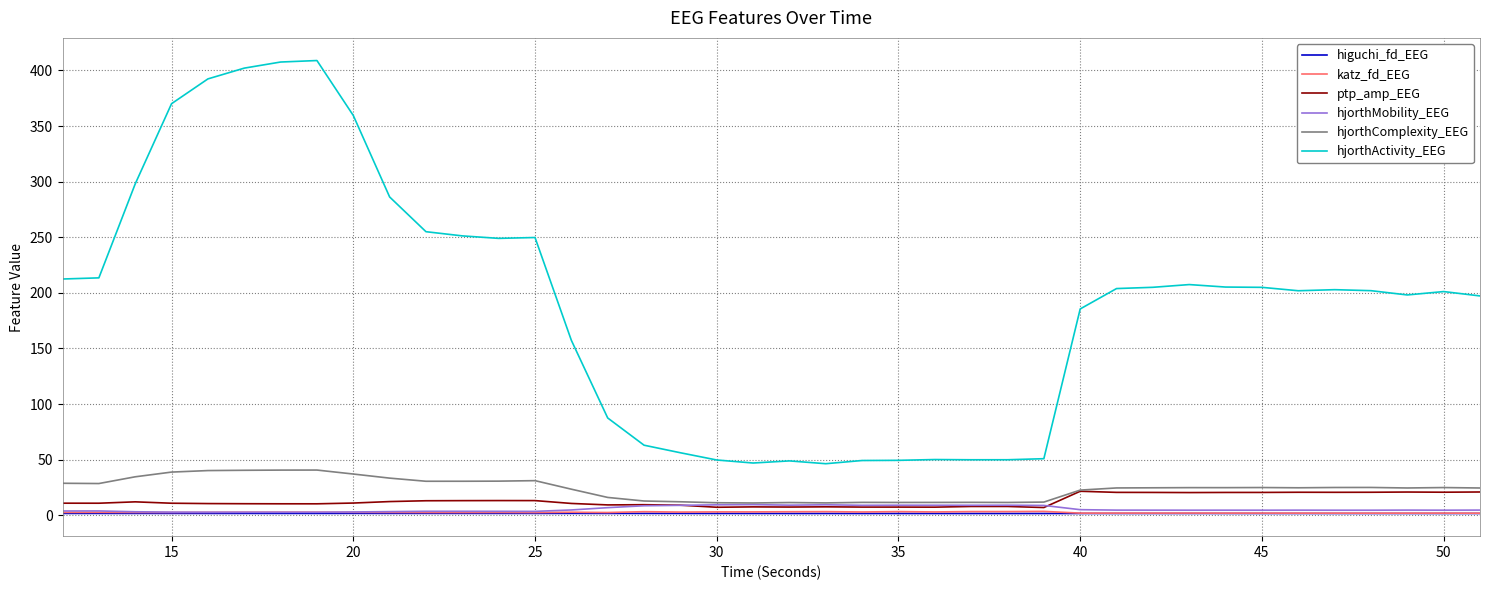

True or false: hjorthActivity_EEG and hjorthComplexity_EEG intersect in this chart.

False